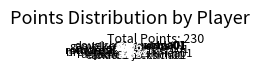

Between mcdanxa01 and jacksma01, which is larger?

jacksma01